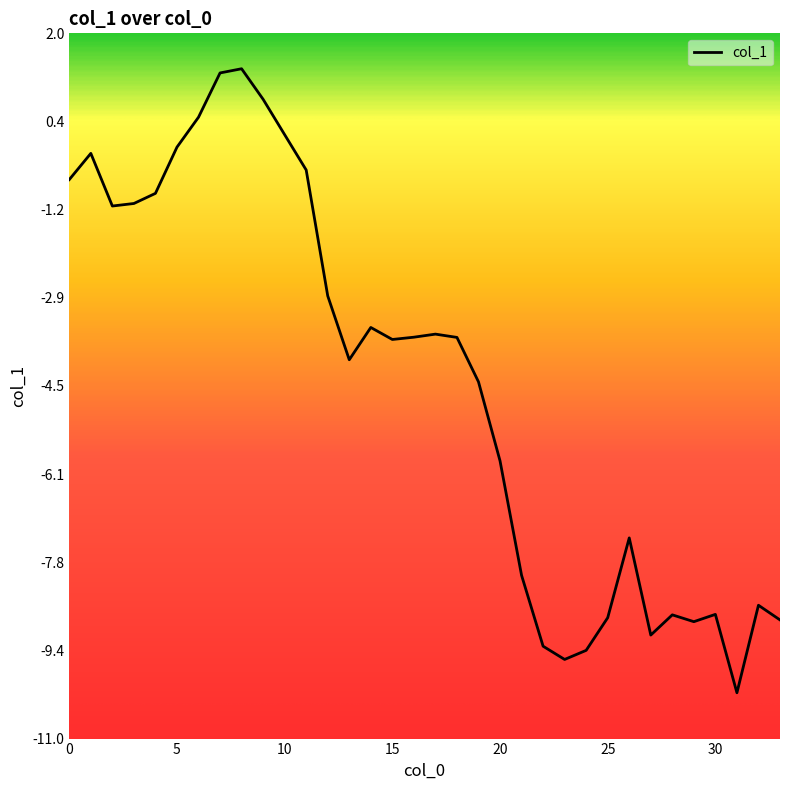

What is the difference between the maximum and minimum values?

11.5